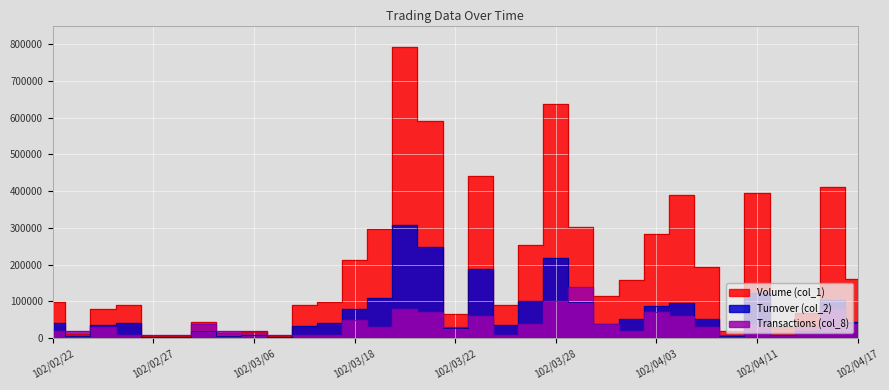

What is the spread (max minus min) of values at 102/04/15?

49040